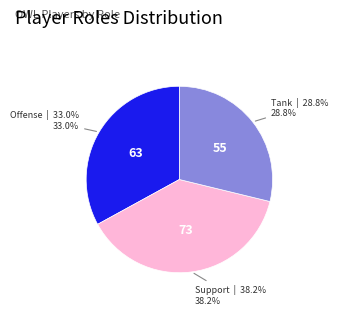

Does any single category account for the majority?

No